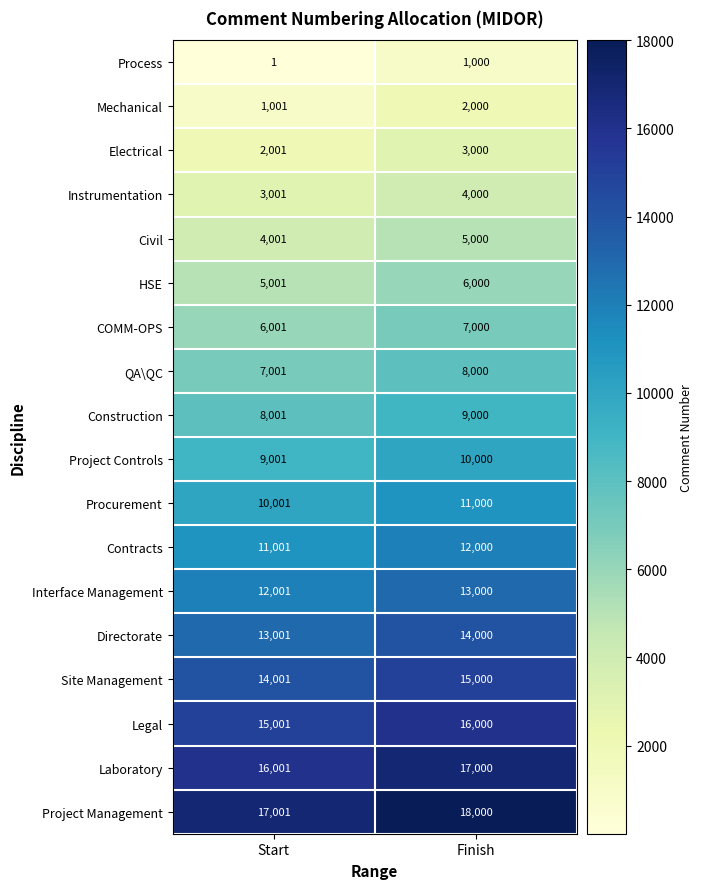

At which category is the sum across all series the highest?

Finish